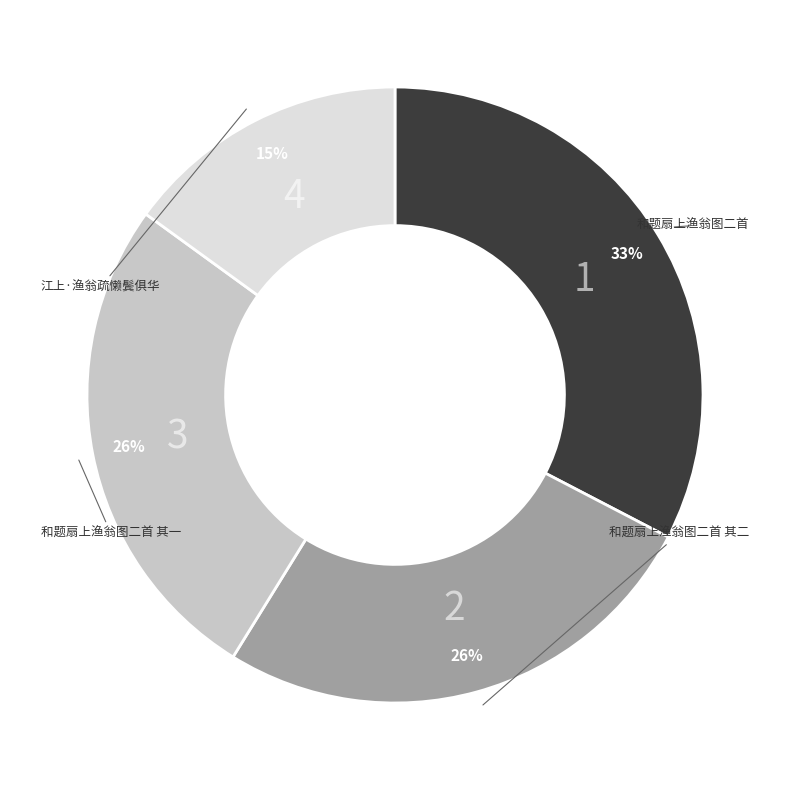

To the nearest percent, what is the average slice percentage?

25%